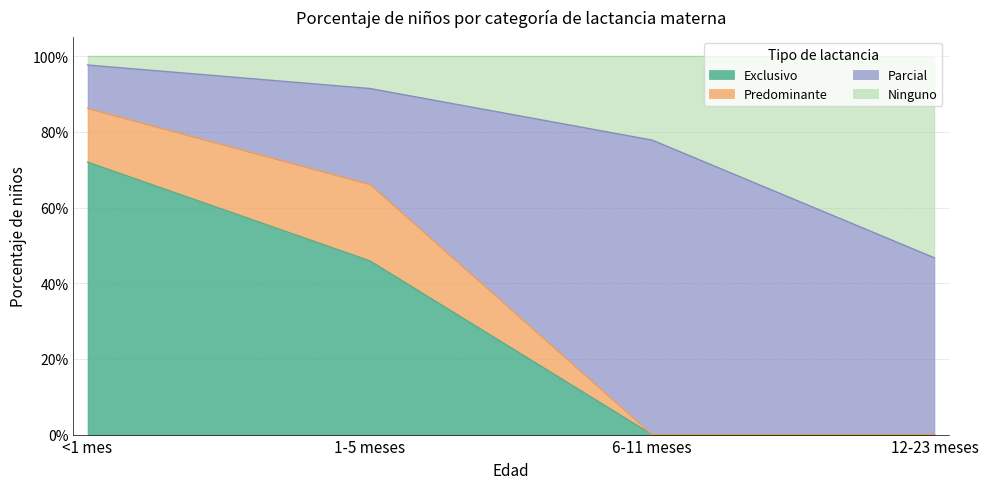

What are all the series names shown in the legend?

Exclusivo, Predominante, Parcial, Ninguno